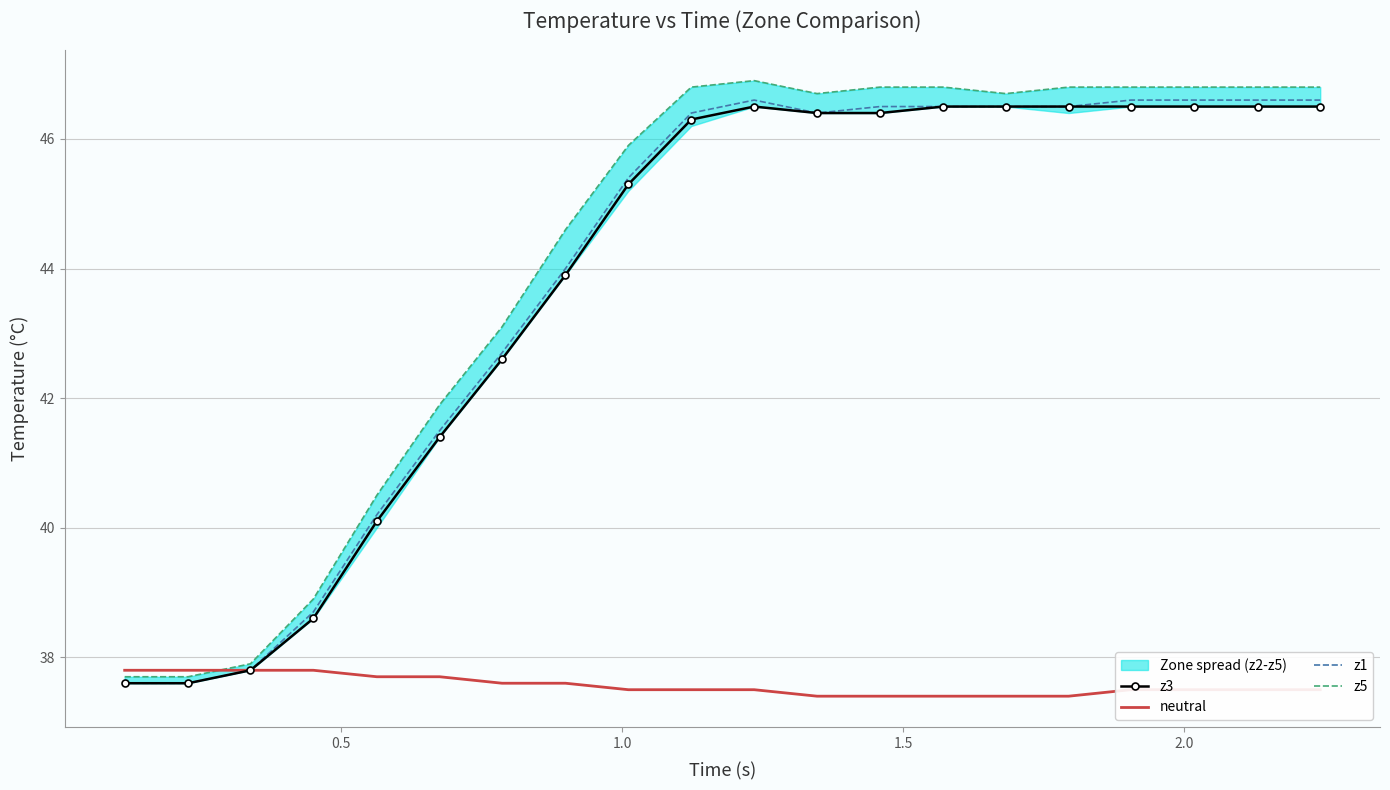

Which series has the largest range (max minus min)?

z5